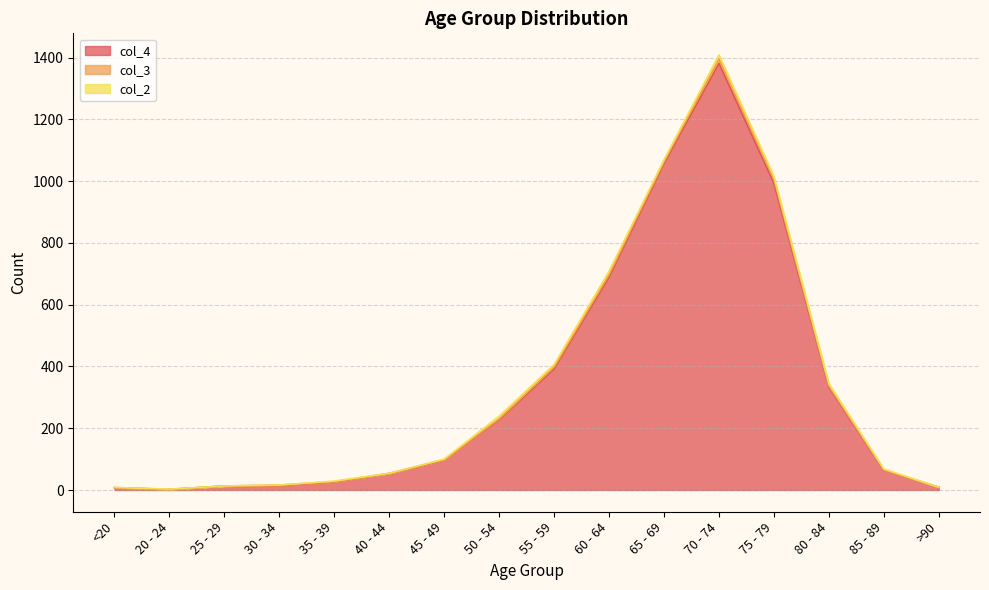

List the labels in order of col_4 value, smallest first.

20 - 24, <20, >90, 25 - 29, 30 - 34, 35 - 39, 40 - 44, 85 - 89, 45 - 49, 50 - 54, 80 - 84, 55 - 59, 60 - 64, 75 - 79, 65 - 69, 70 - 74